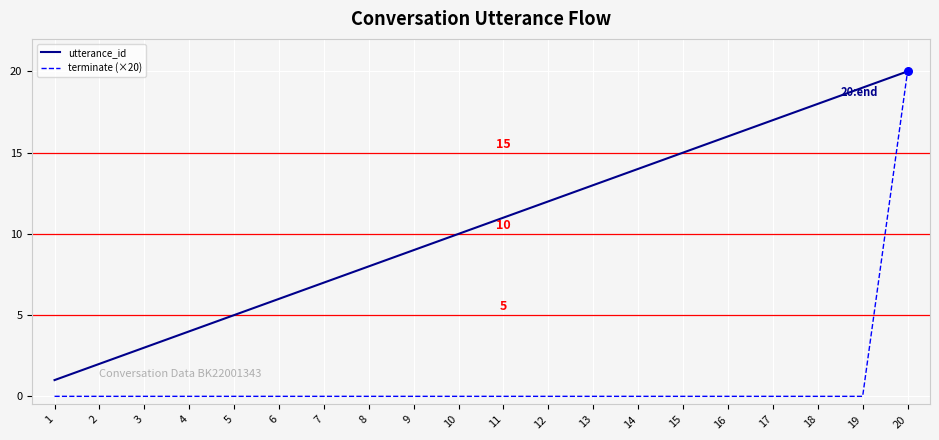

What are all the series names shown in the legend?

utterance_id, terminate (×20)